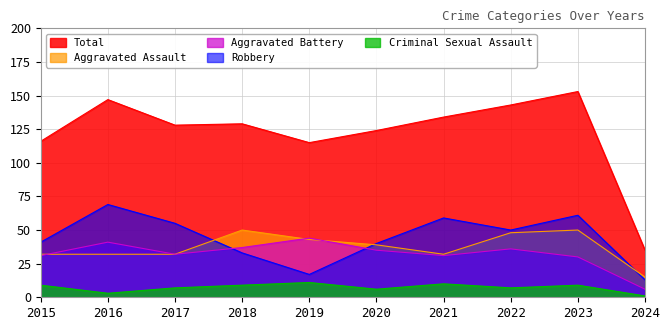

Rank the categories by Total value from lowest to highest.

2024, 2019, 2015, 2020, 2017, 2018, 2021, 2022, 2016, 2023